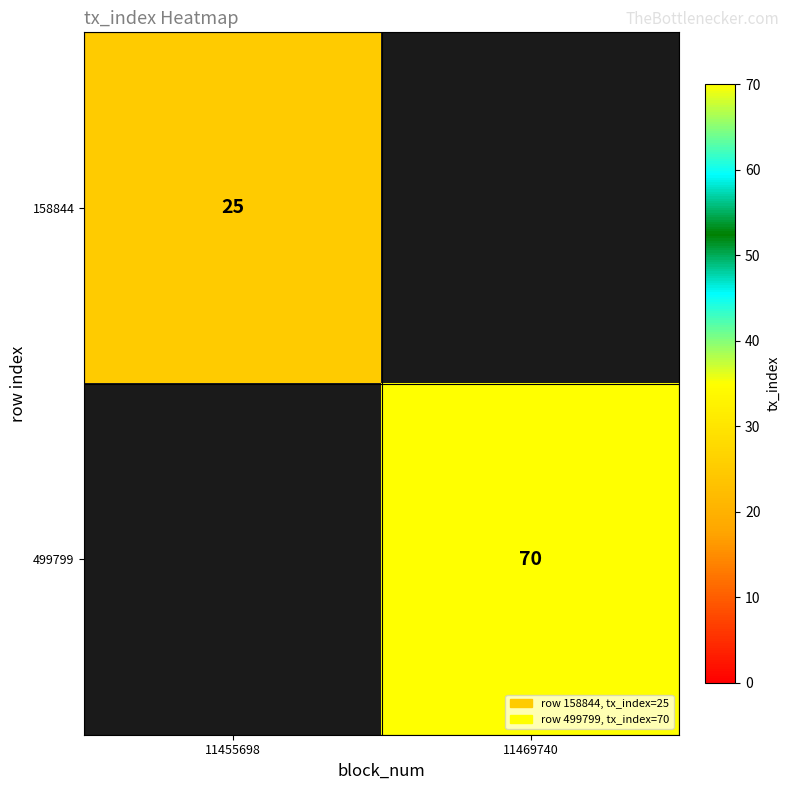

True or false: 158844 has a value of 25 at 11455698.

True